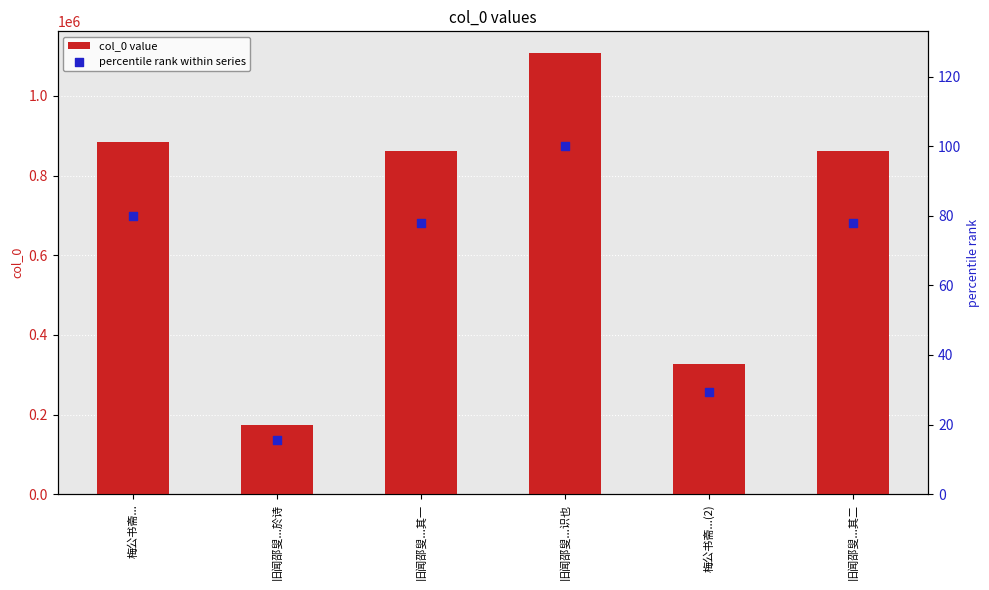

What is the total value across all series at 旧闻邵叟...其一?

862838.0